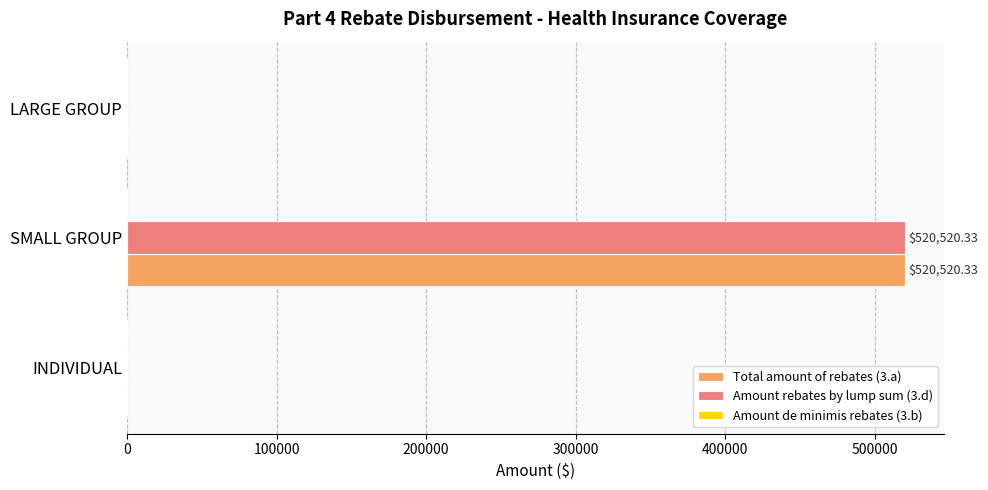

At which category does the chart reach its peak across all series?

SMALL GROUP